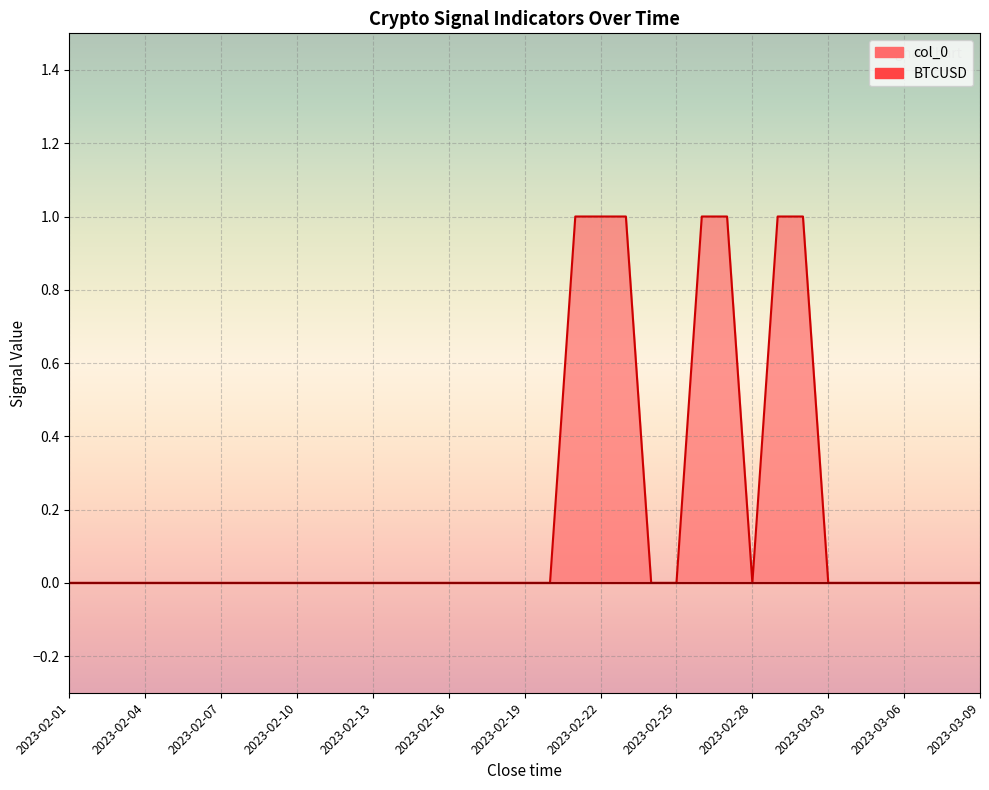

Which has a higher value, 2023-03-08 or 2023-02-06?

2023-03-08